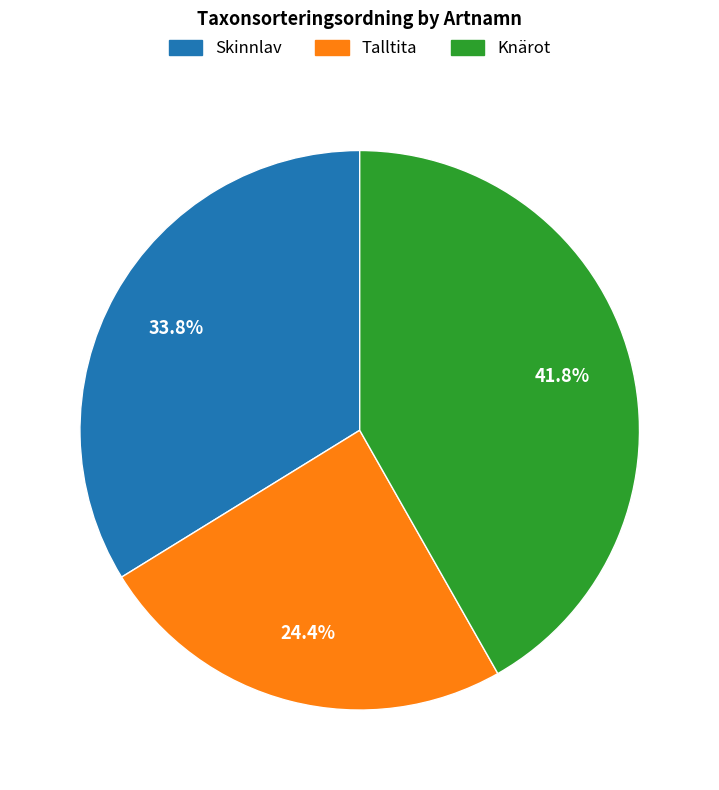

To the nearest percent, what is the difference between the Skinnlav and Knärot slice percentages?

8%